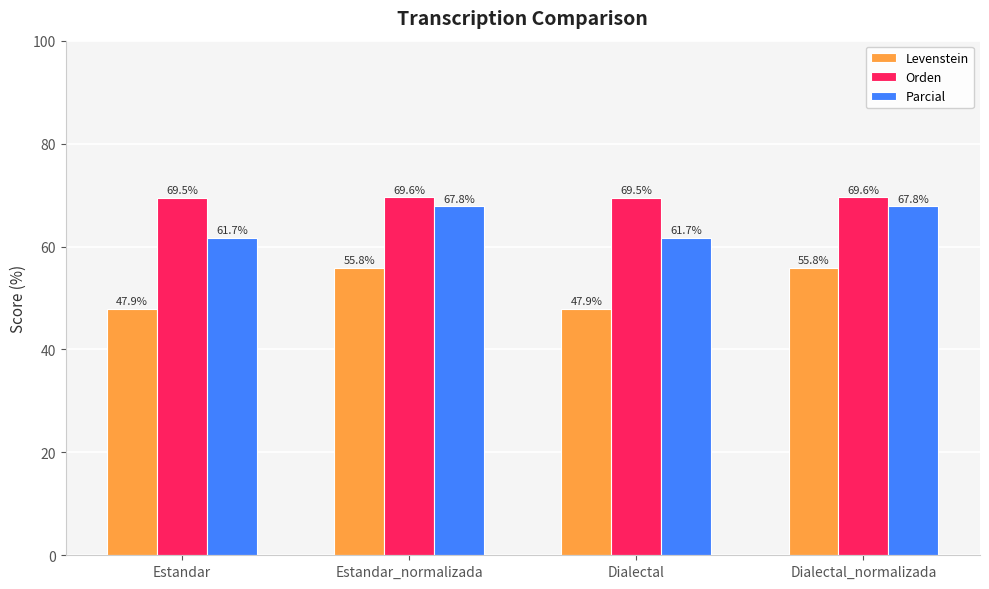

List the series in order of their peak value, lowest first.

Levenstein, Parcial, Orden